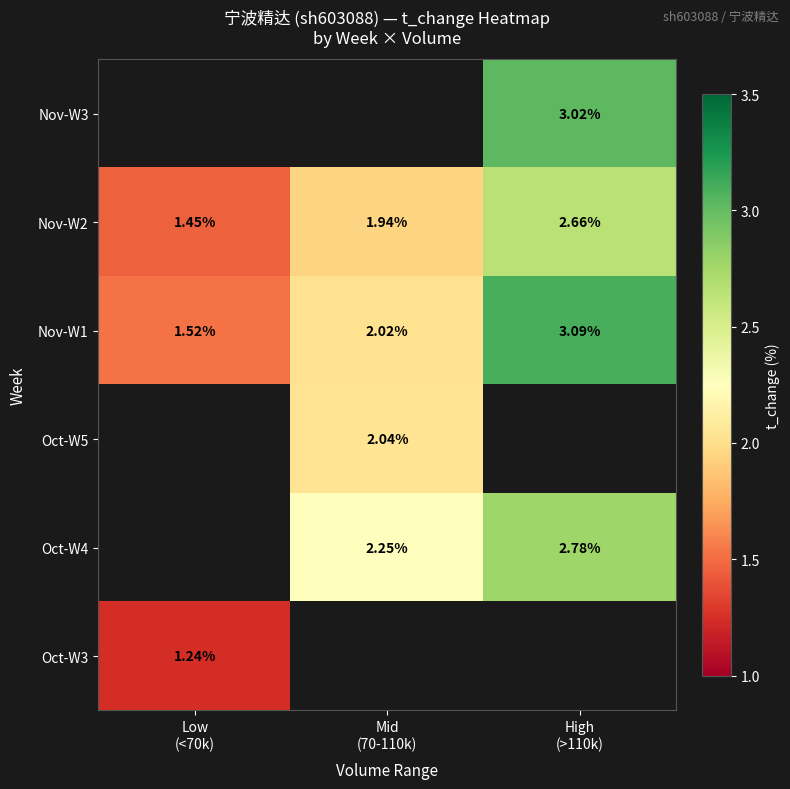

List the labels in order of Oct-W5 value, smallest first.

Low (<70k), Mid (70-110k), High (>110k)